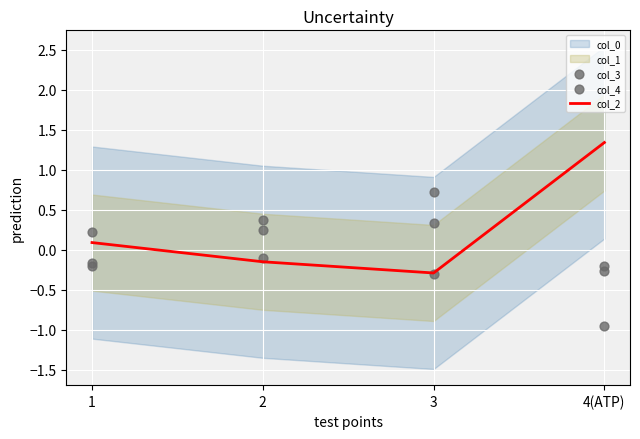

Which category has the highest value in the col_2 series?

4(ATP)